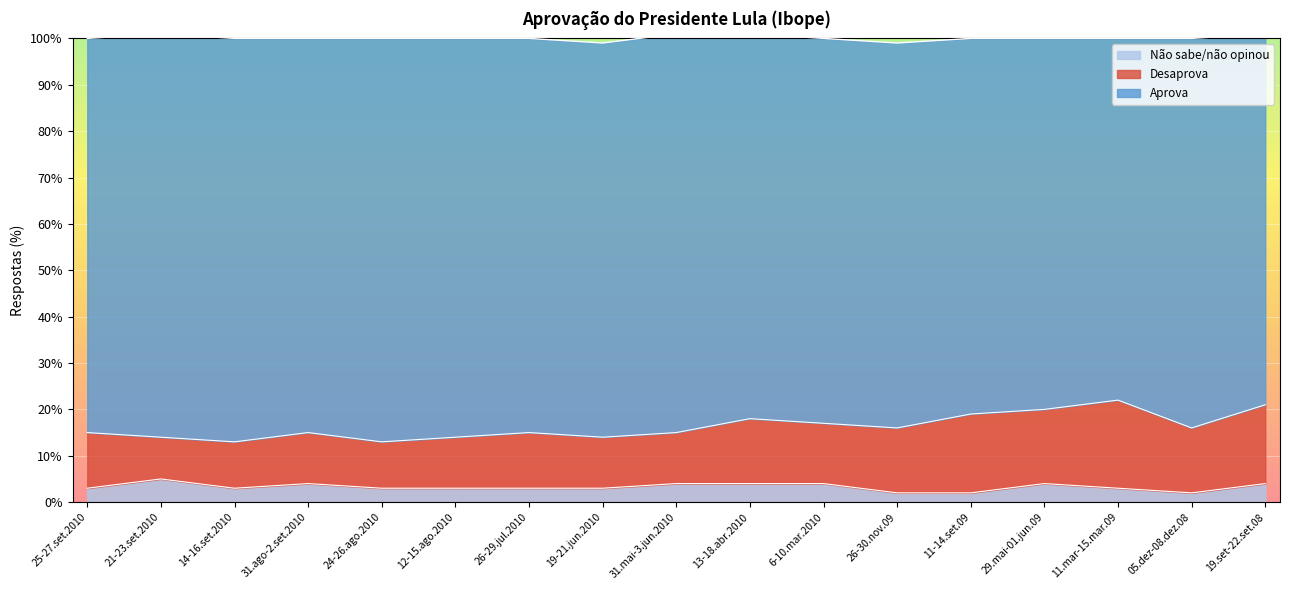

What is the spread (max minus min) of values at 31.ago-2.set.2010?

81